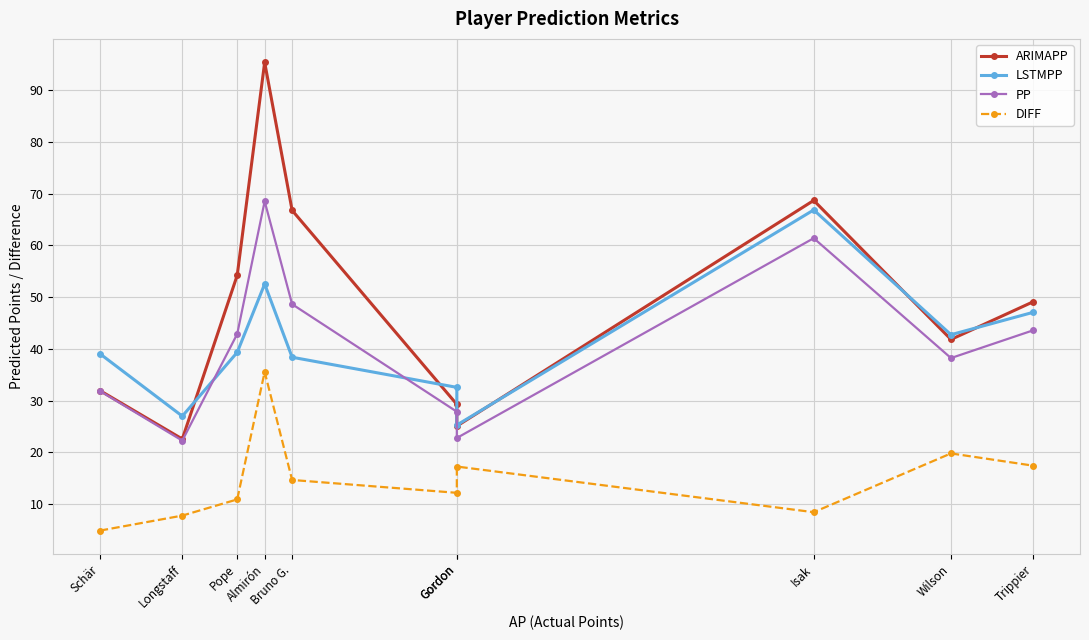

In LSTMPP, how many points are higher than both neighbors (excluding endpoints)?

2